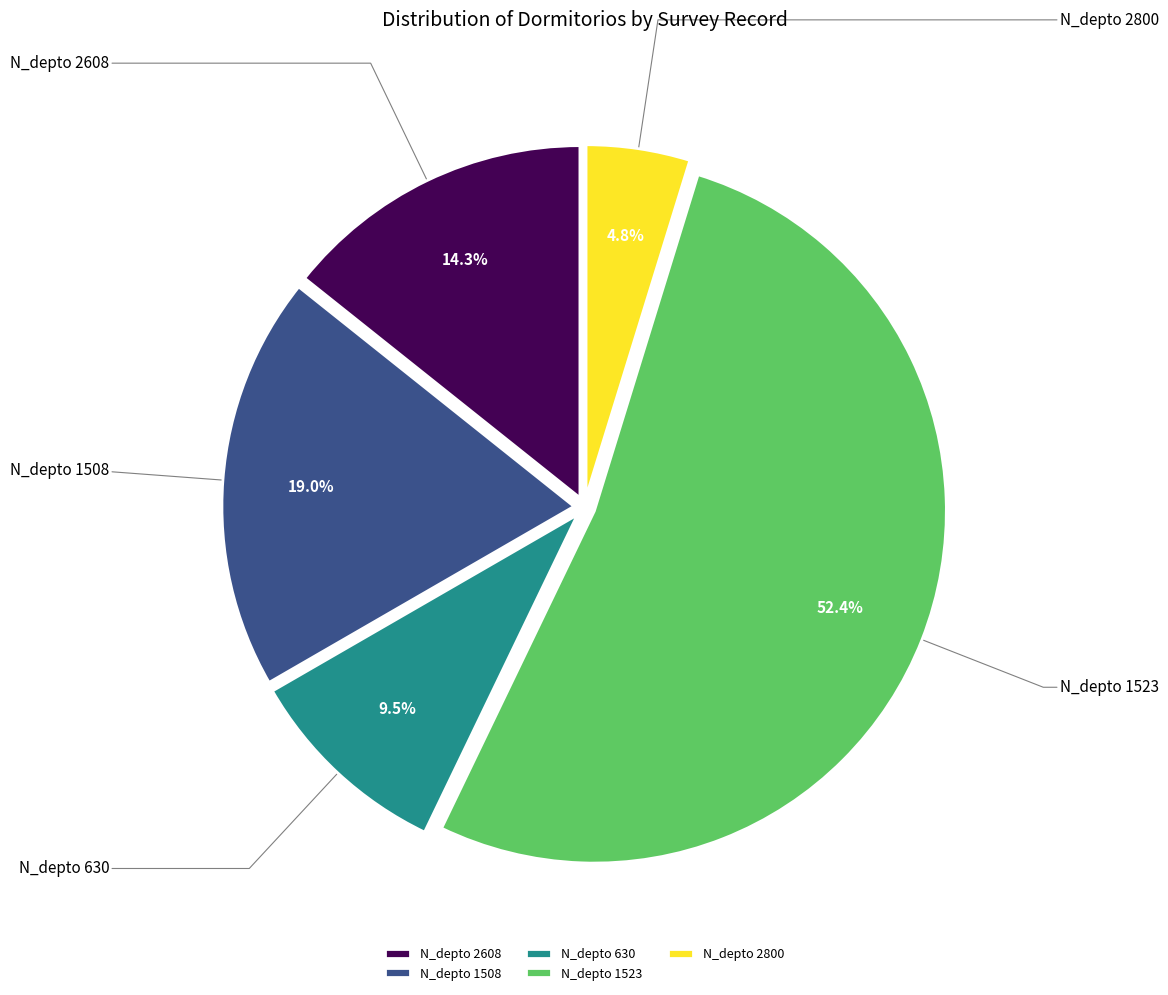

What is the majority slice?

N_depto 1523